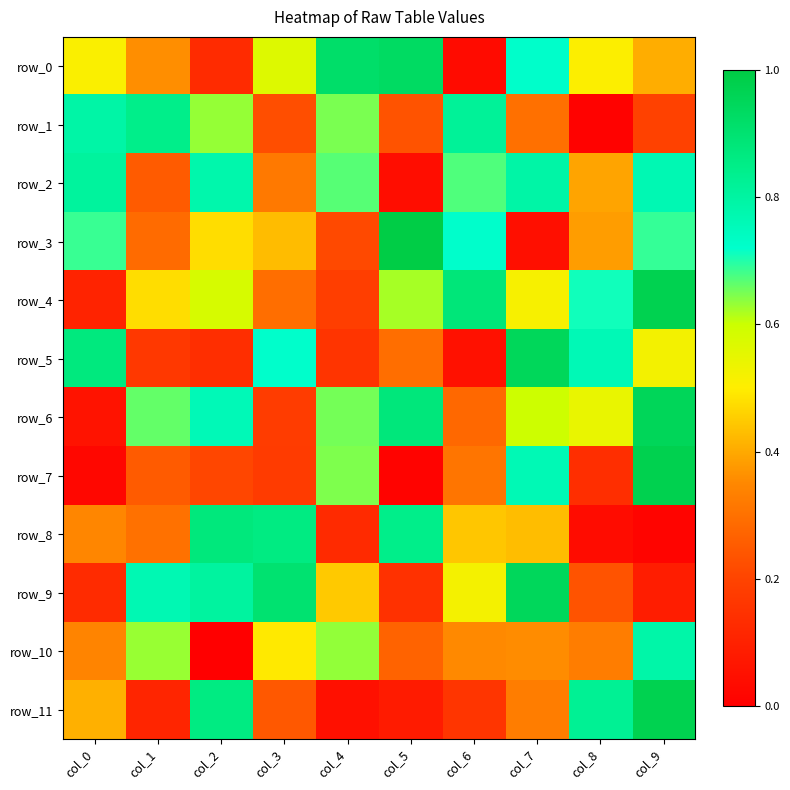

How many data points does each series have?

10